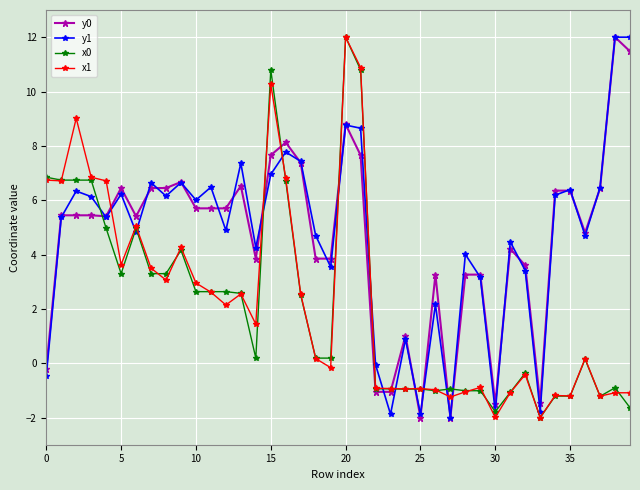

What is the maximum value shown in the chart?

12.0